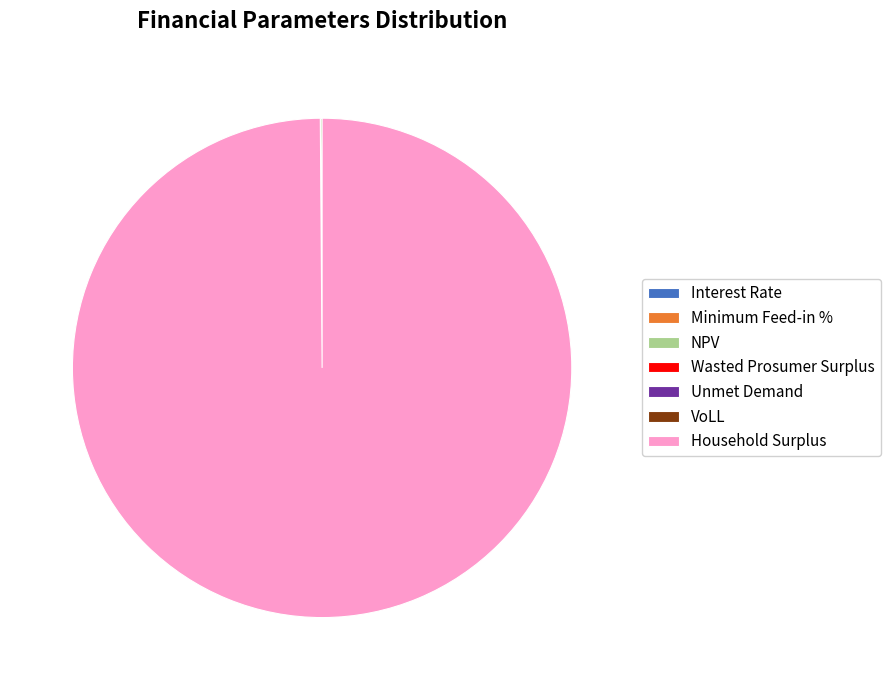

Does Household Surplus account for over 50% of the chart?

Yes